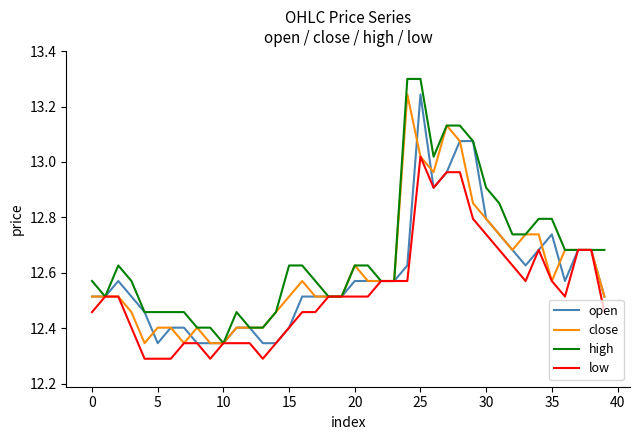

Which series has the largest total across all categories?

high